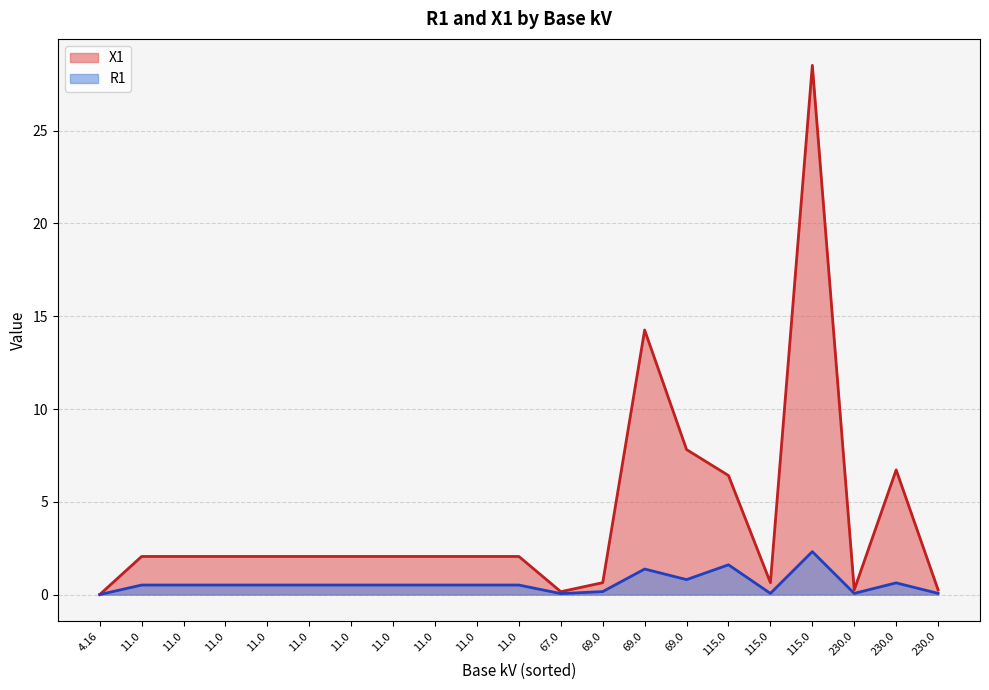

True or false: R1 and X1 intersect in this chart.

False